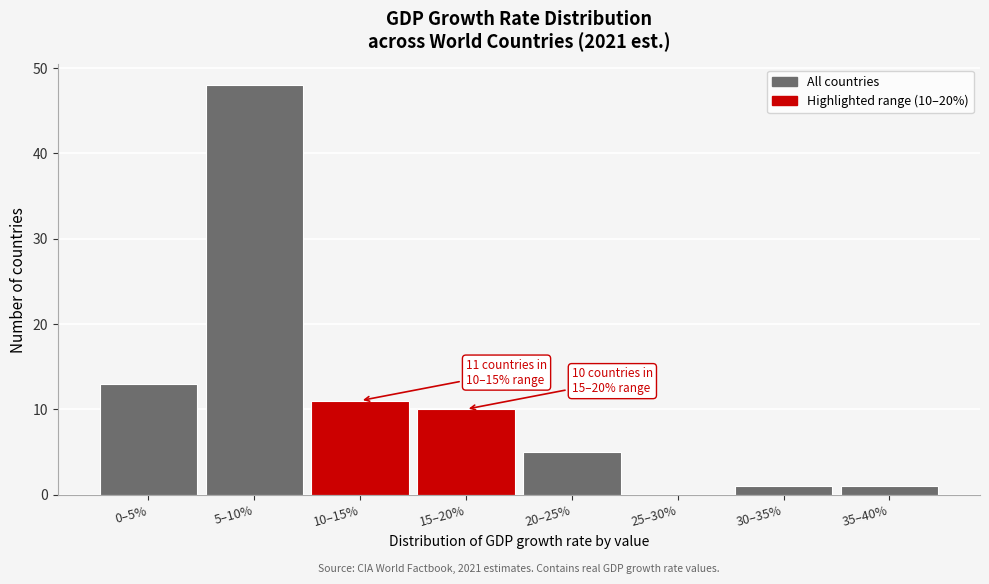

Reading left to right, extract all data points from this chart.

0–5%=13	5–10%=48	10–15%=11	15–20%=10	20–25%=5	25–30%=0	30–35%=1	35–40%=1